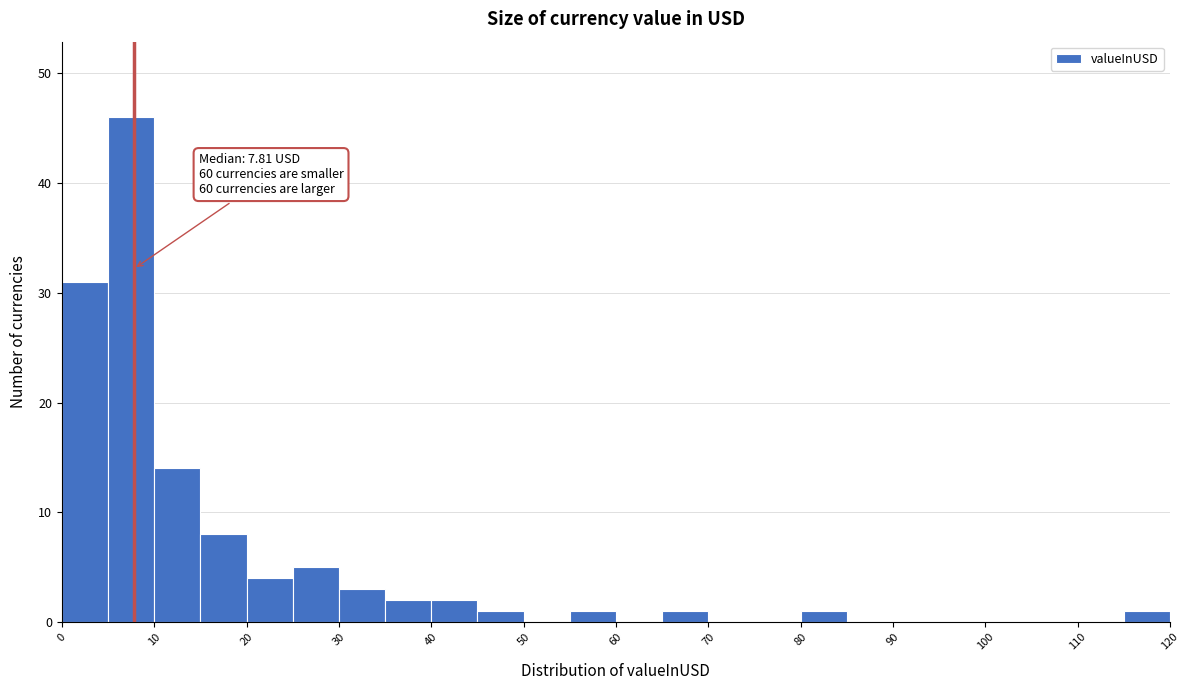

Which range on the x-axis has the tallest bar?

5 to 10